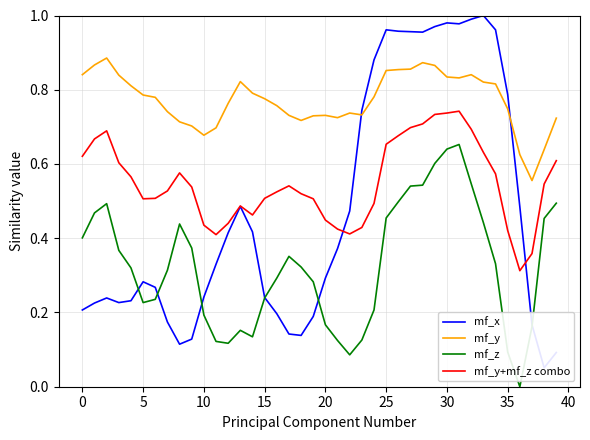

True or false: mf_y has more than 0 interior local peaks.

True